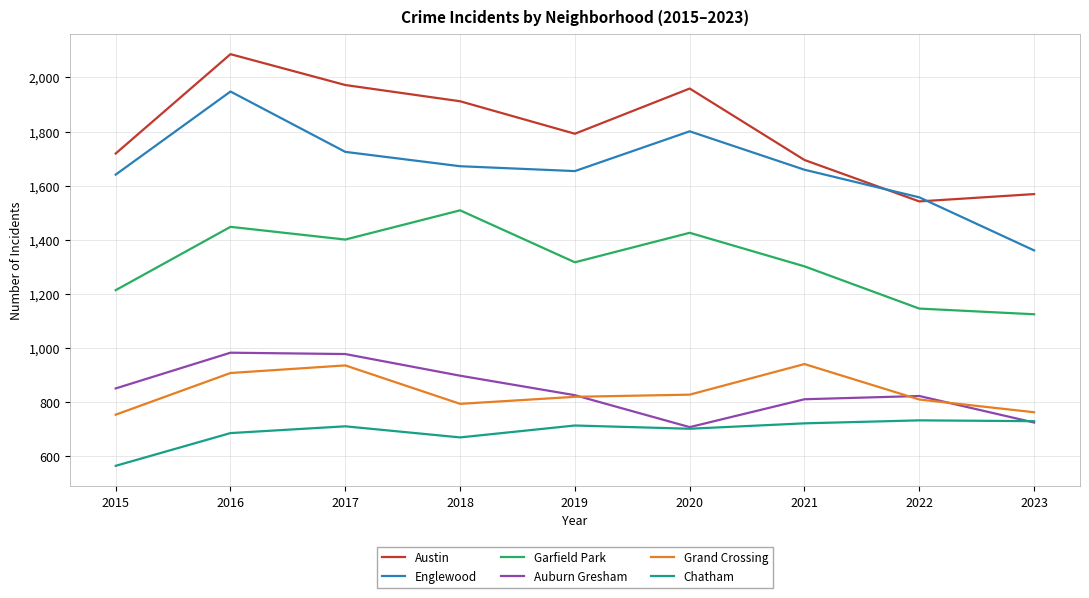

Which series has the widest spread of values?

Englewood